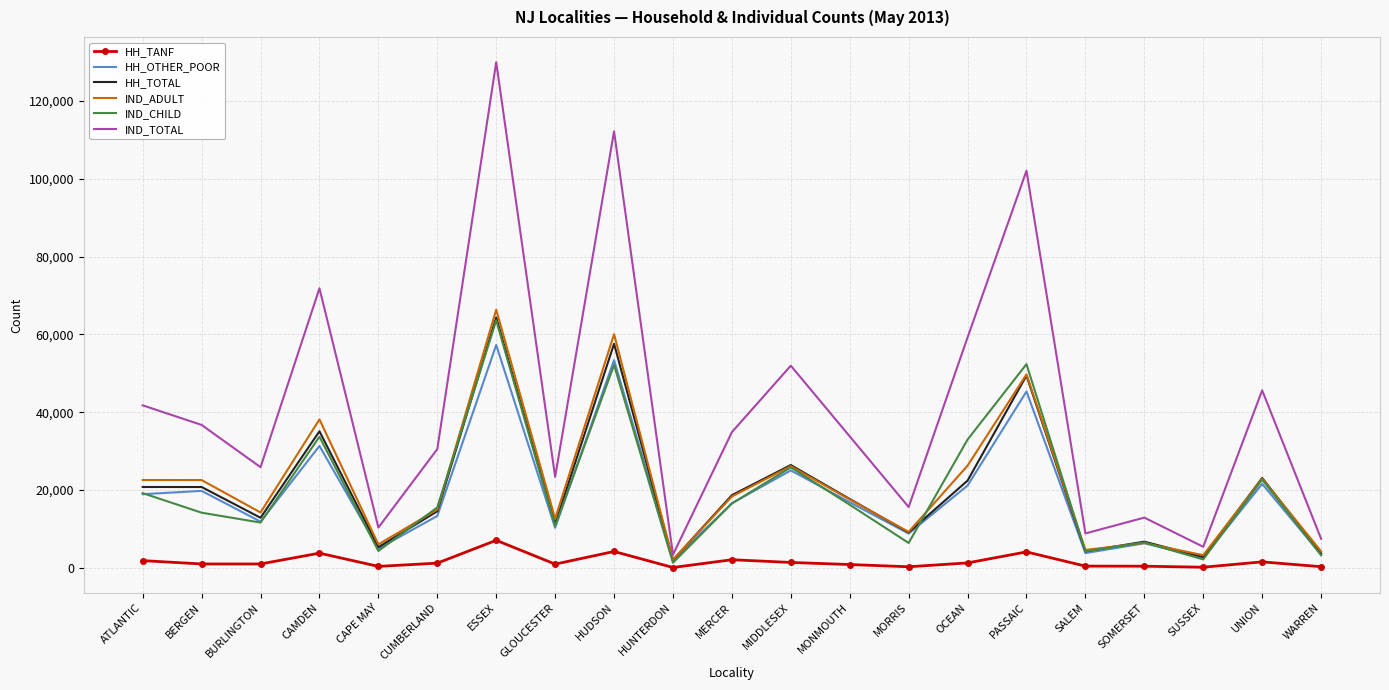

What value does the IND_ADULT series have at PASSAIC?

49717